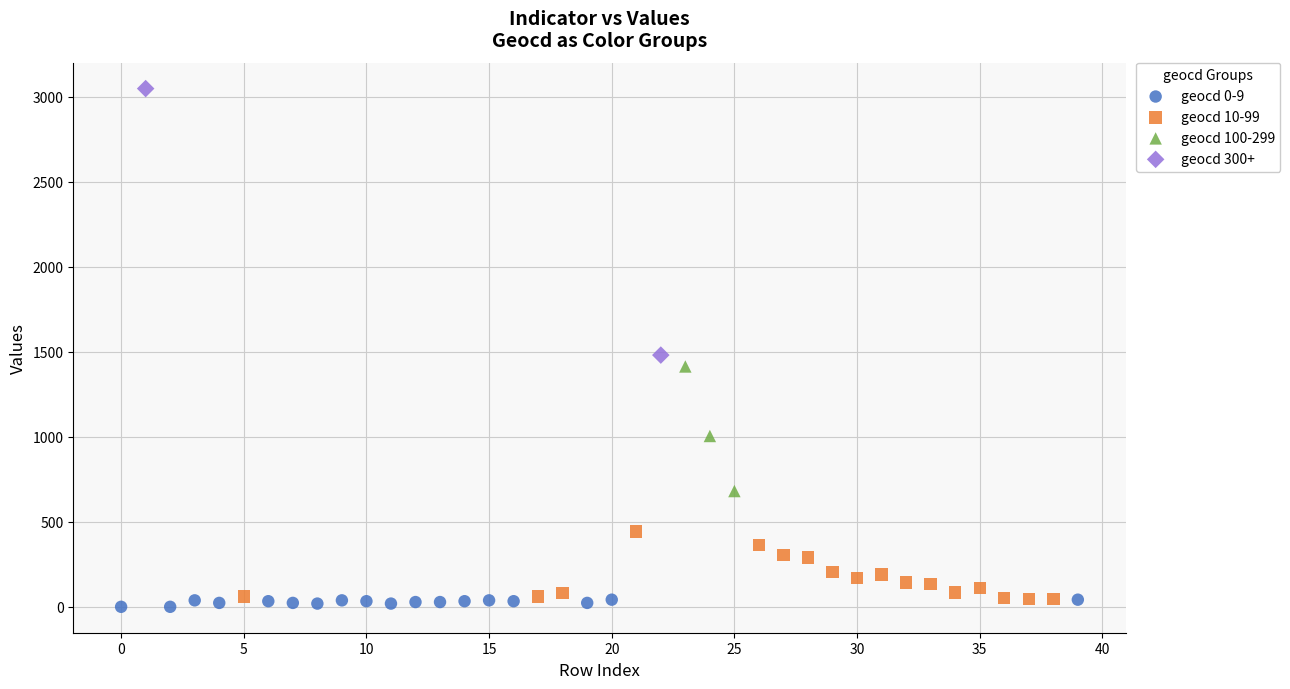

What are all the series names shown in the legend?

geocd 0-9, geocd 10-99, geocd 100-299, geocd 300+